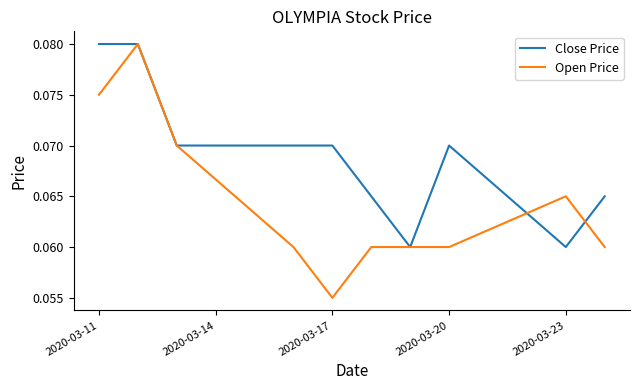

Which series has the largest total across all categories?

Close Price